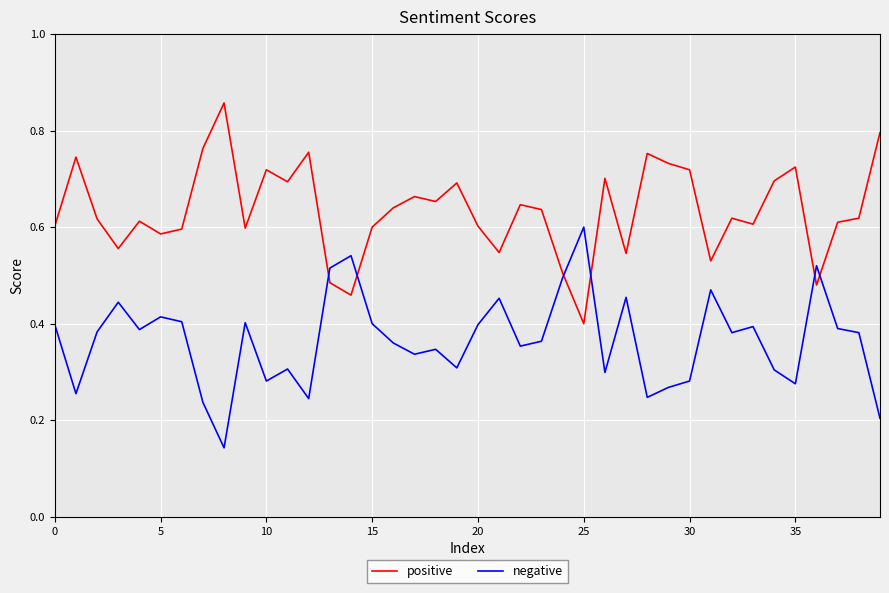

Which series ends up on top after the final intersection of positive and negative?

positive